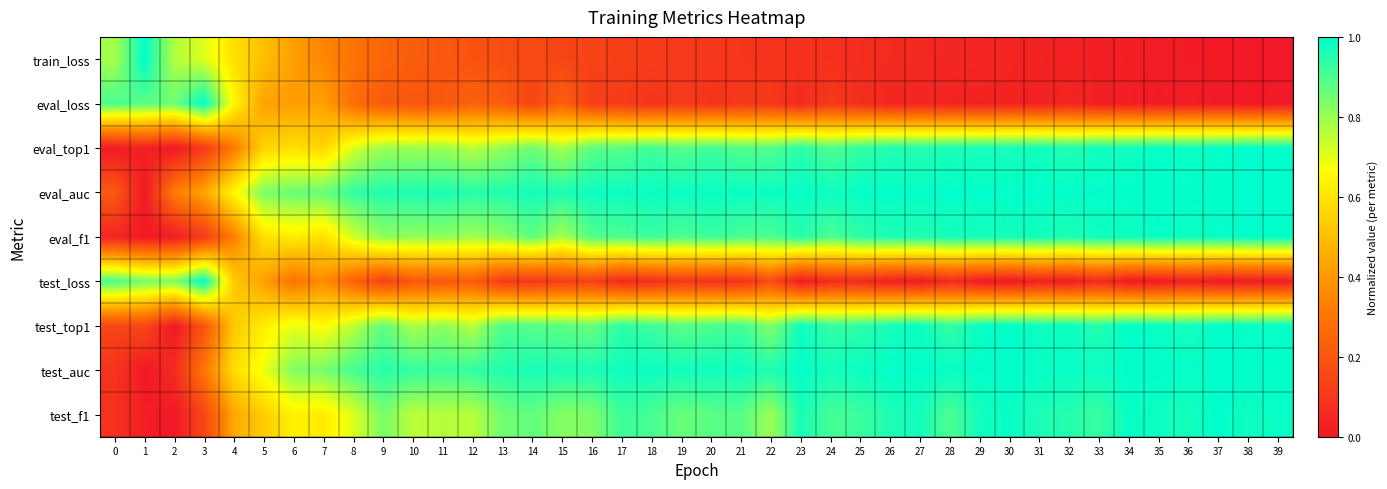

At how many categories does at least one series exceed 0?

40